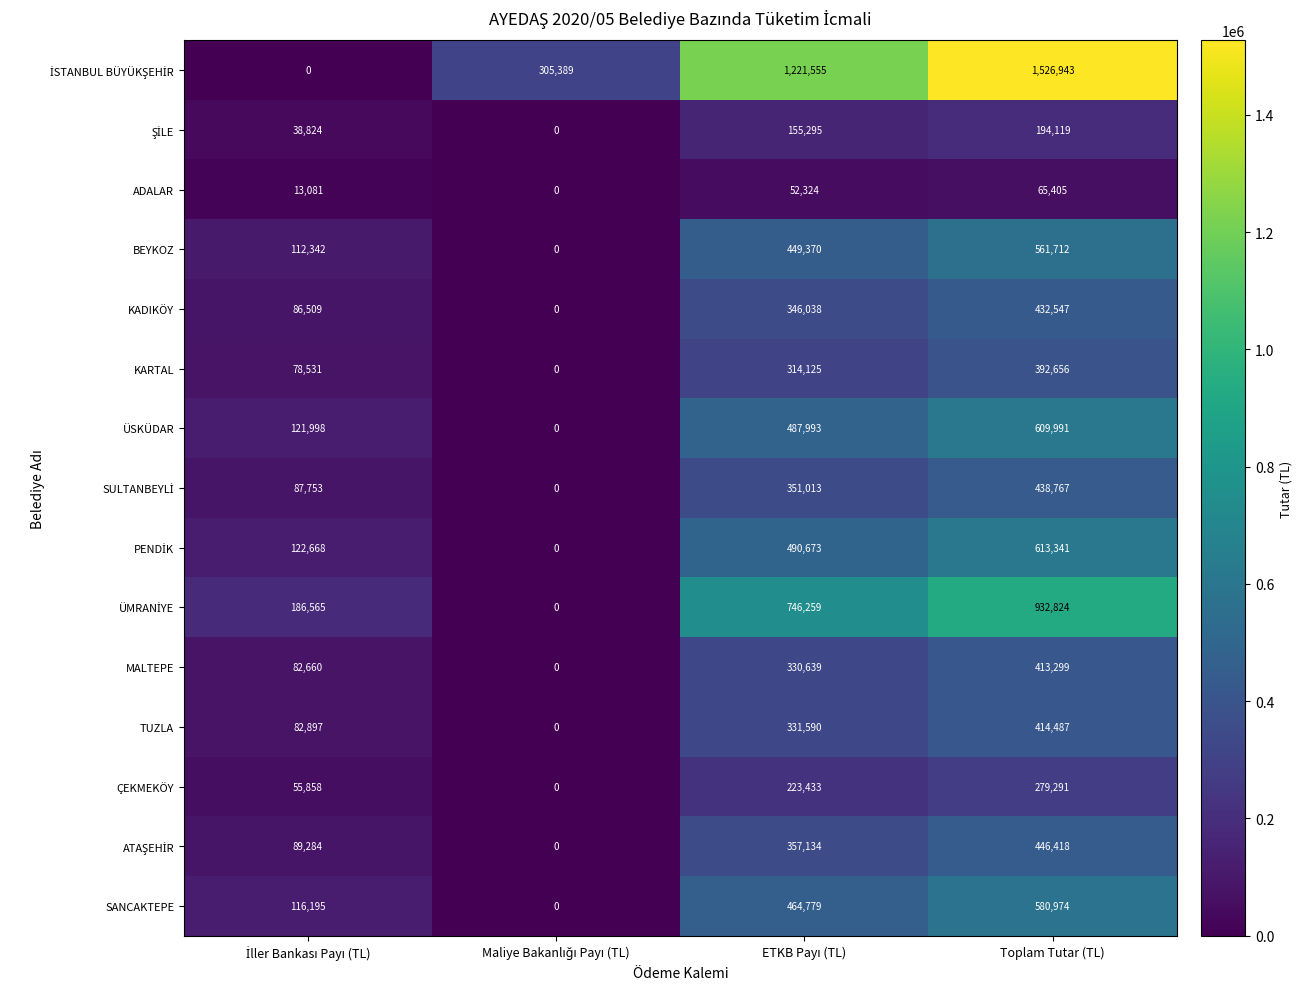

What is the average value of the ÜSKÜDAR series?

304996